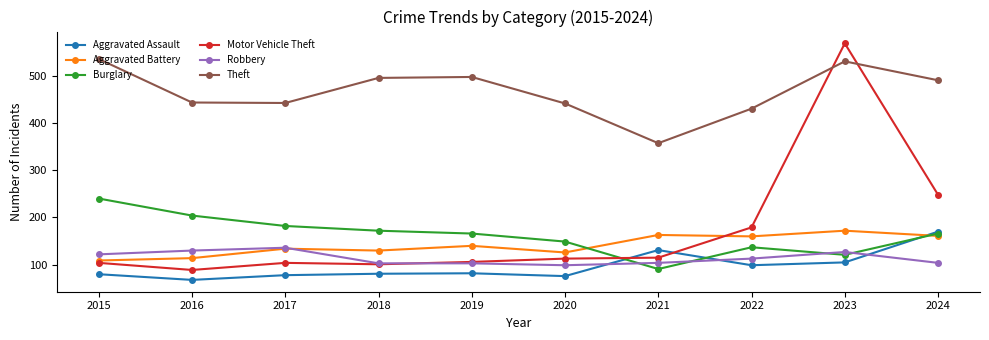

What is the value of the Burglary point at the 3rd from the left?

182